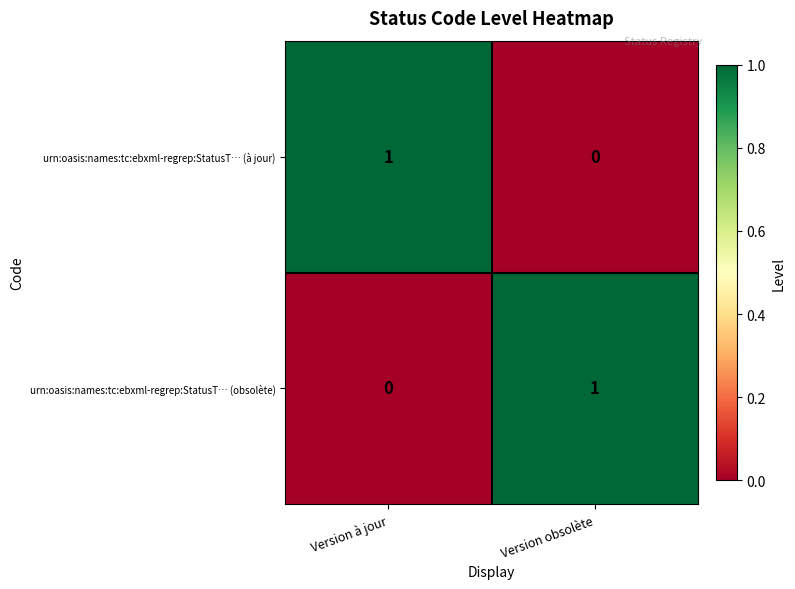

Reading left to right, what are all the values shown in this chart?

urn:oasis:names:tc:ebxml-regrep:StatusT… (à jour): 1	0
urn:oasis:names:tc:ebxml-regrep:StatusT… (obsolète): 0	1